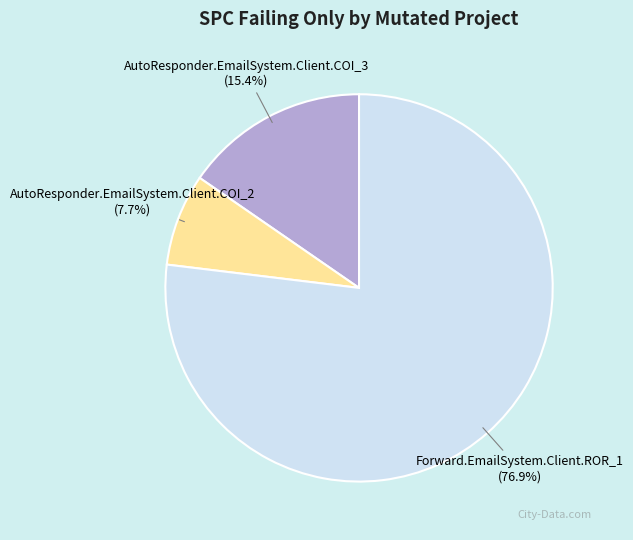

Approximately how many times larger is the value at AutoResponder.EmailSystem.Client.COI_2 compared to AutoResponder.EmailSystem.Client.COI_3?

0.5